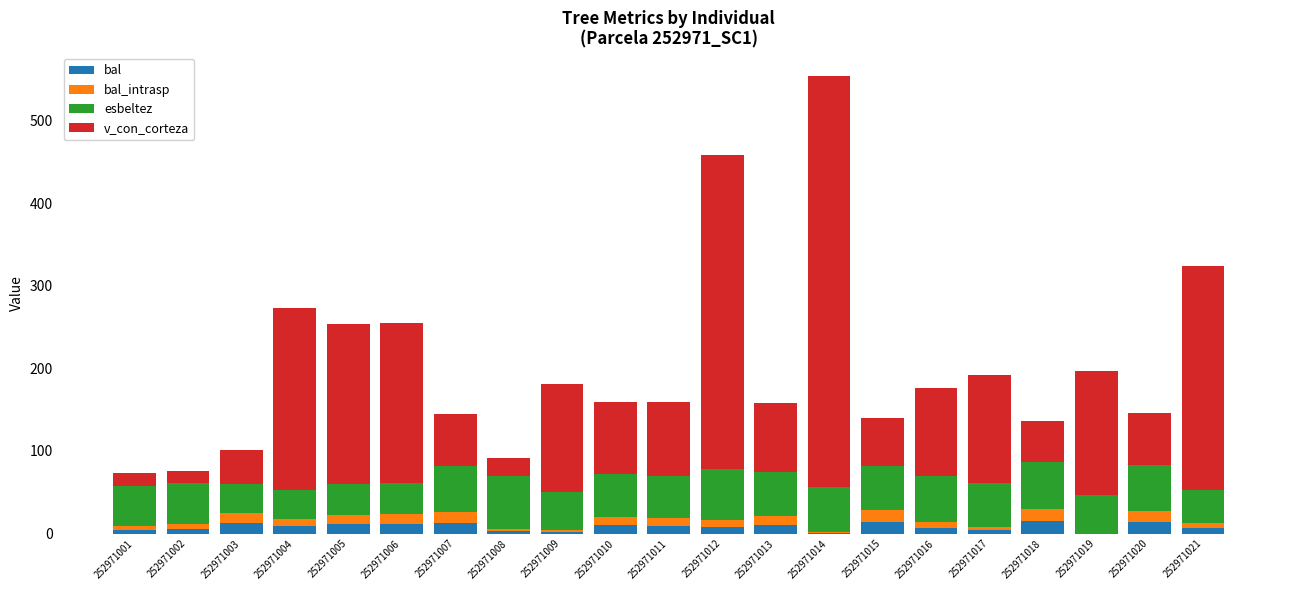

What is the highest value of the bal series?

14.7